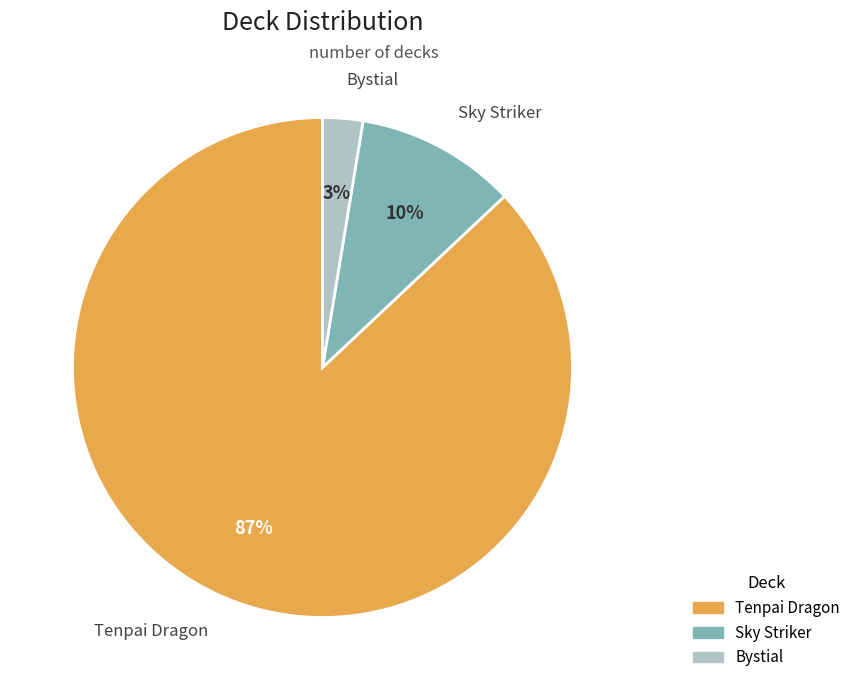

Between Bystial and Sky Striker, which is larger?

Sky Striker